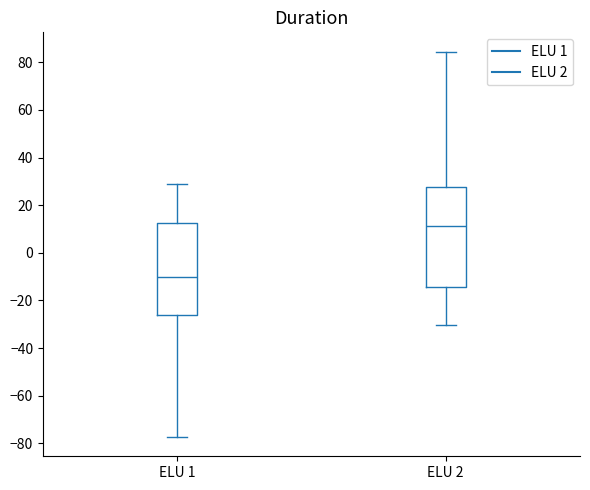

Which box is the tallest, from its lower edge to its upper edge?

ELU 2